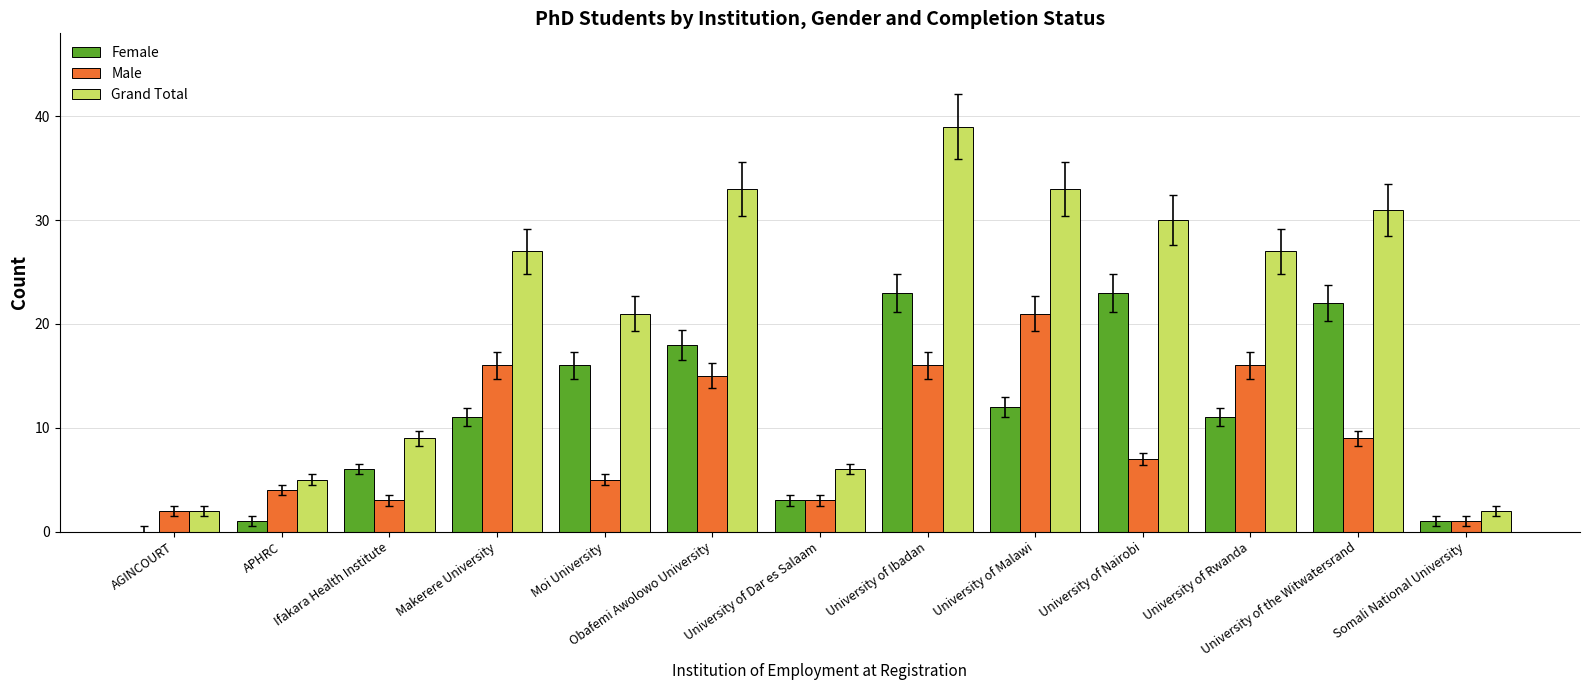

At which category is the sum across all series the highest?

University of Ibadan